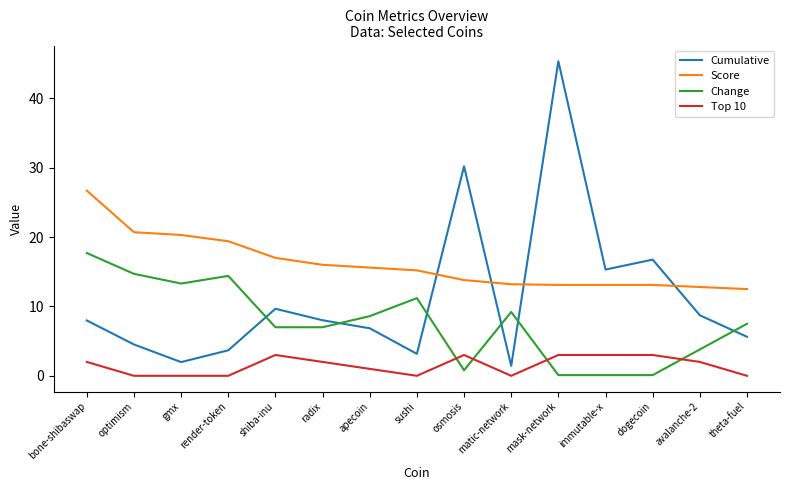

Which series has the widest spread of values?

Cumulative